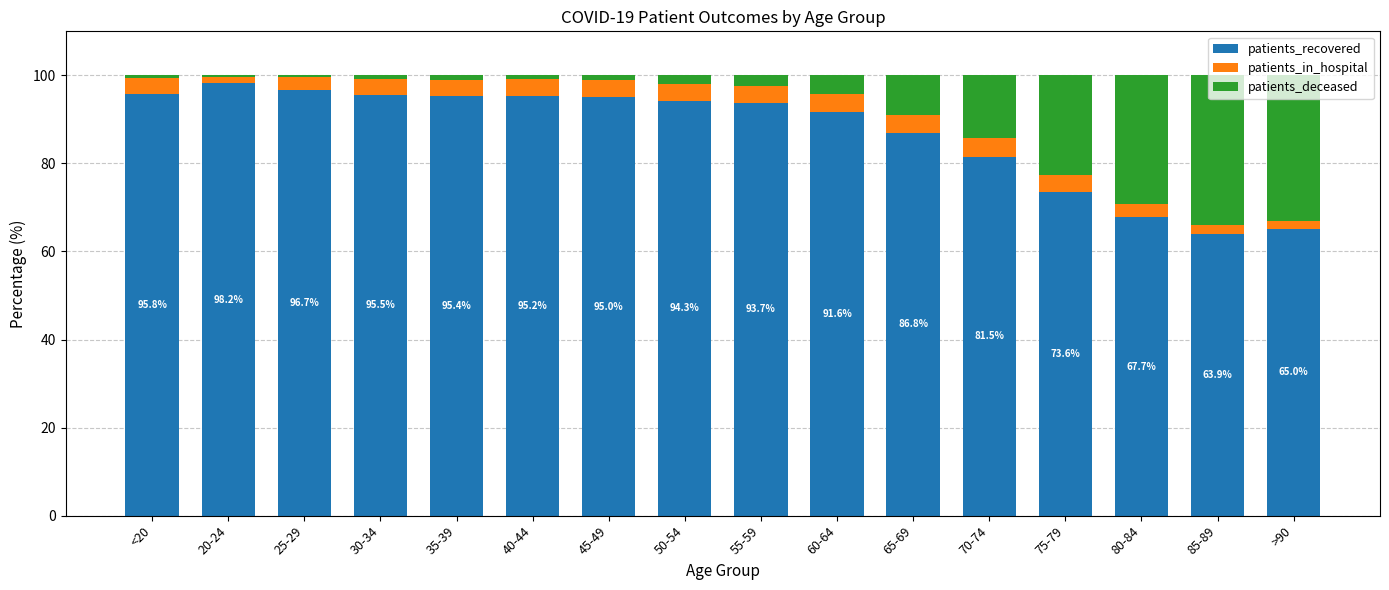

What is the sum of all patients_recovered values?

1390.1